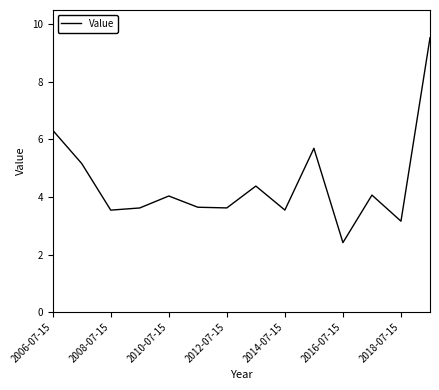

How many interior local valleys (lower than both neighbors) does the data have?

5